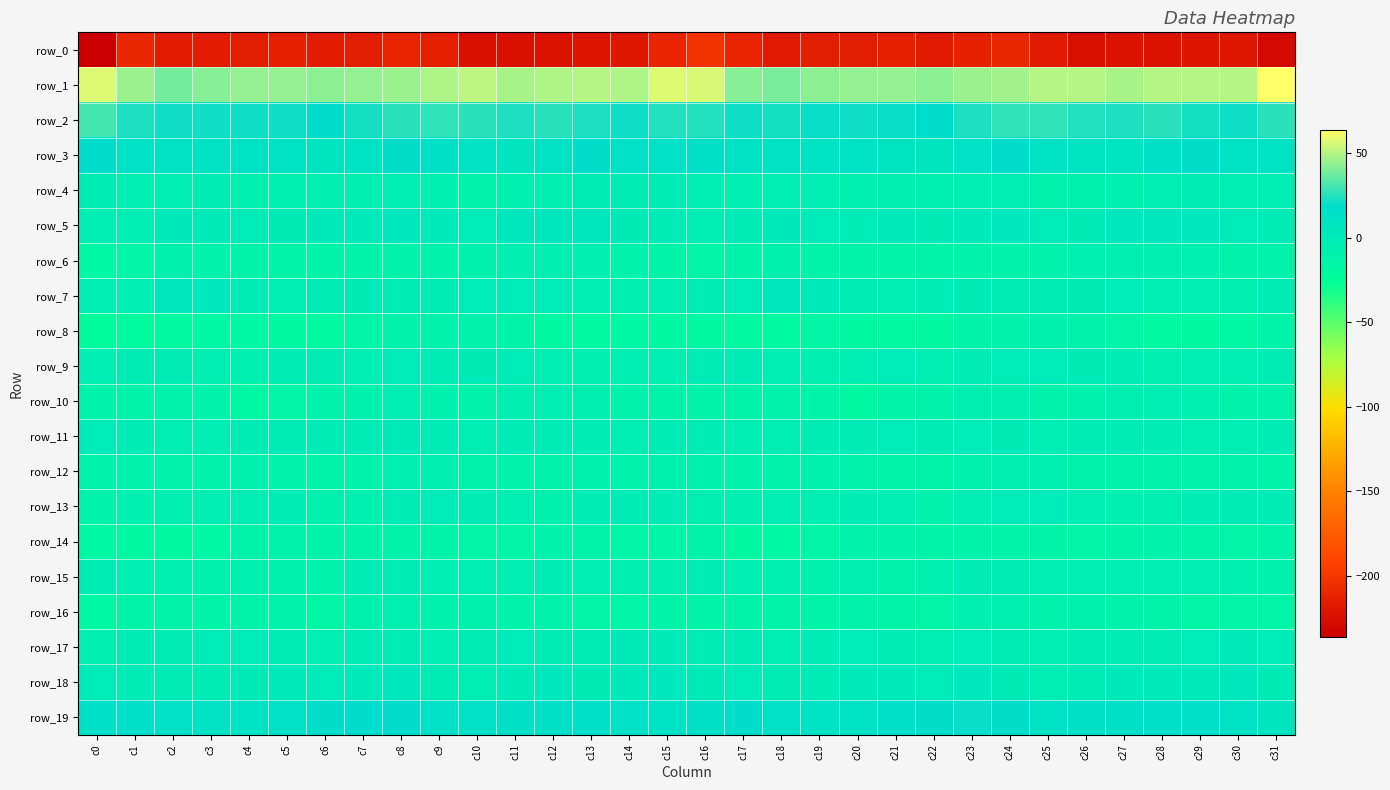

Between c4 and c24, which series saw the biggest shift?

row_10